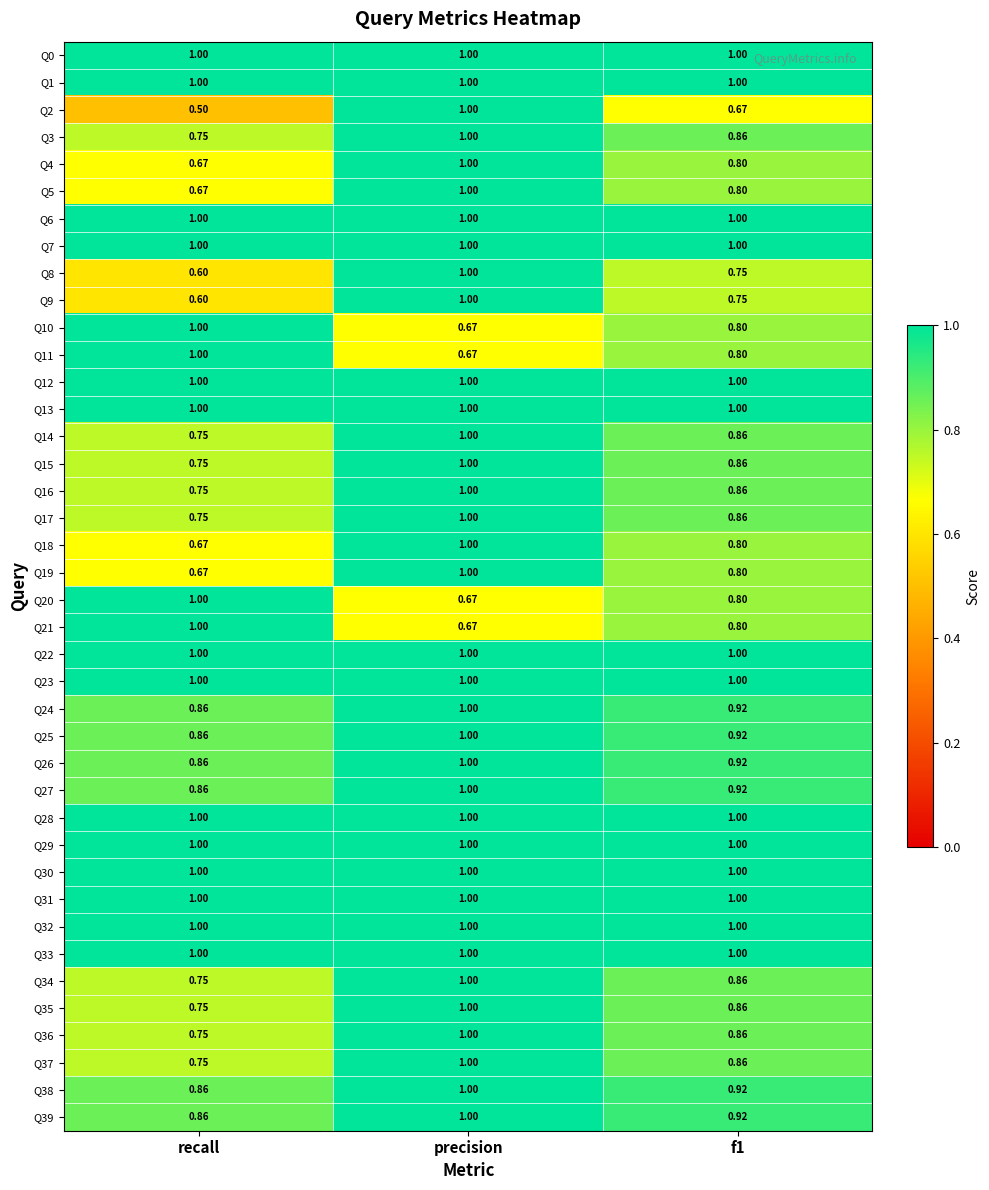

Which series has the largest range (max minus min)?

Q2